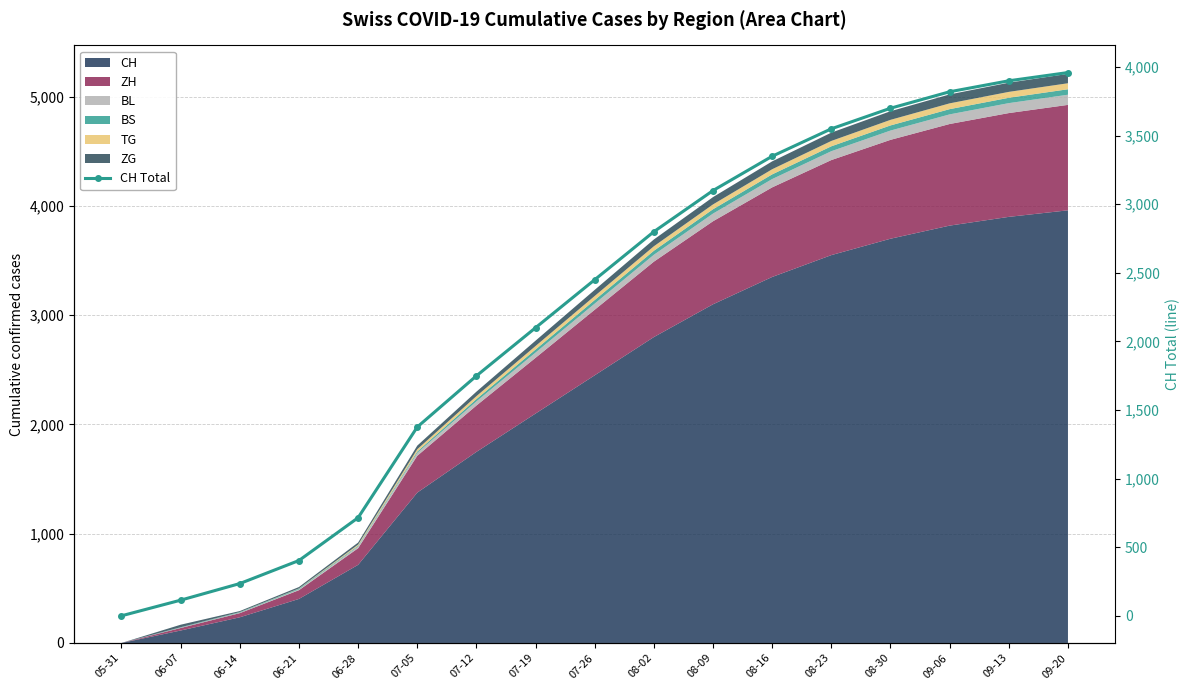

The value at 08-23 is 726. True or false?

False